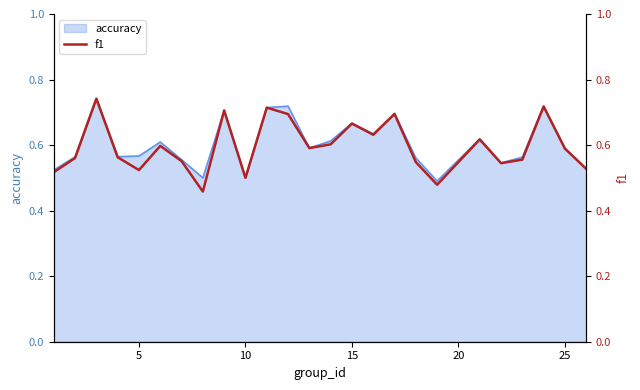

What is the difference between the maximum and minimum values?

0.3